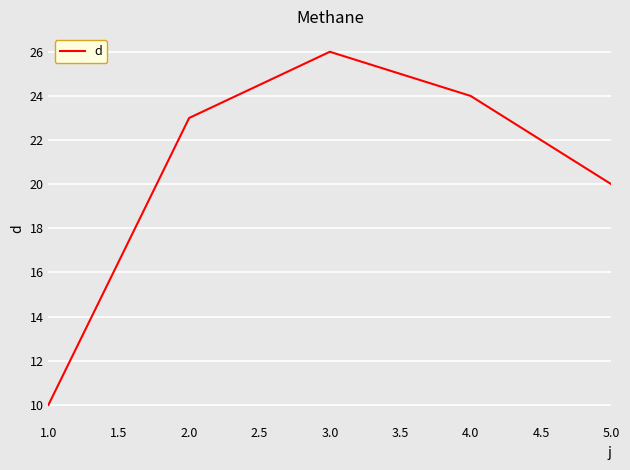

What is the smallest value displayed?

10